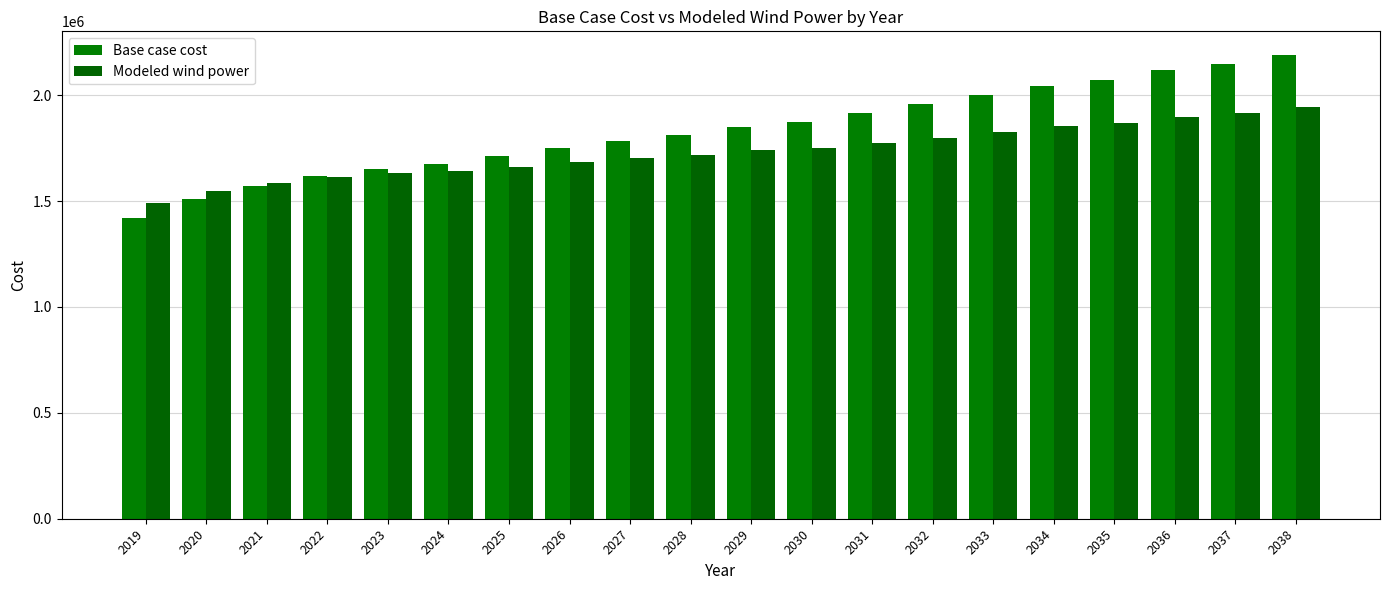

What is the value of the Base case cost bar at the 17th from the left?

2073852.8